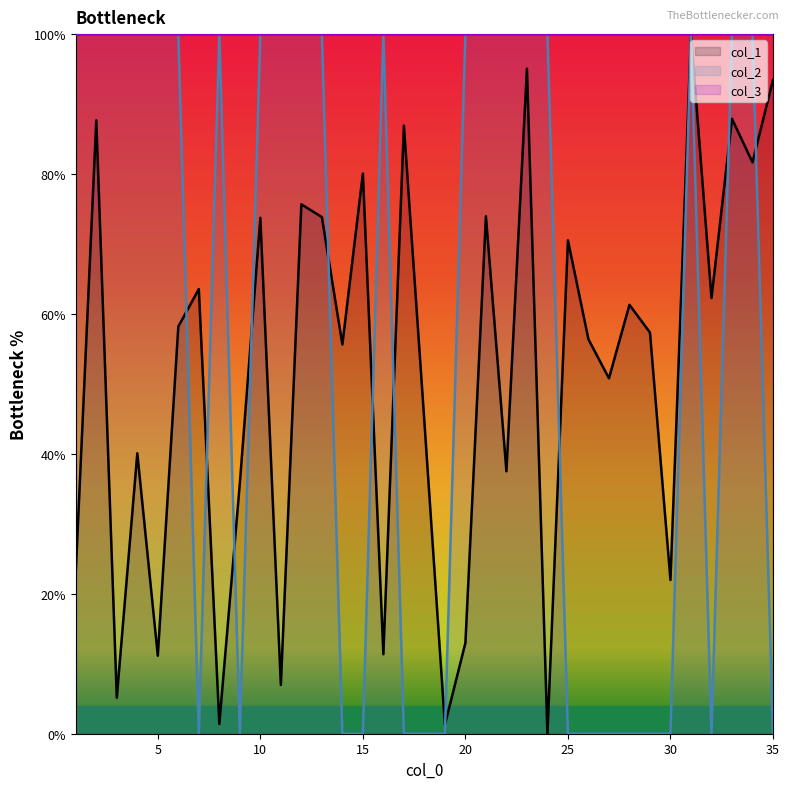

Is it true that col_2 equals 0.0 at 18?

True